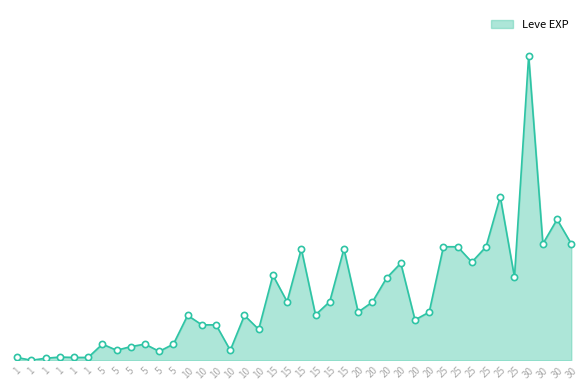

Does the chart have visible grid lines?

No